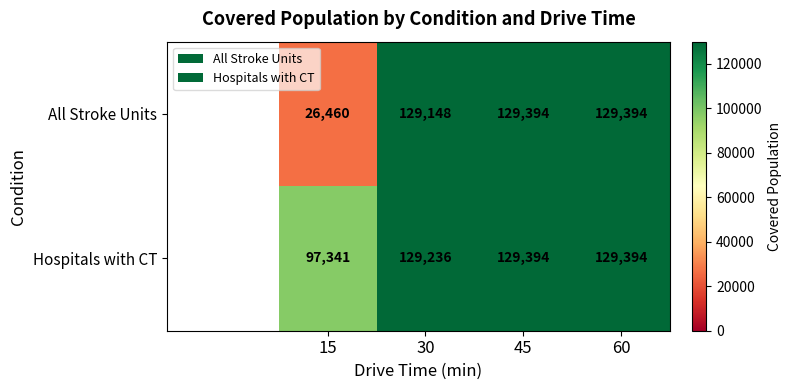

What is the average value of the Hospitals with CT series?

121341